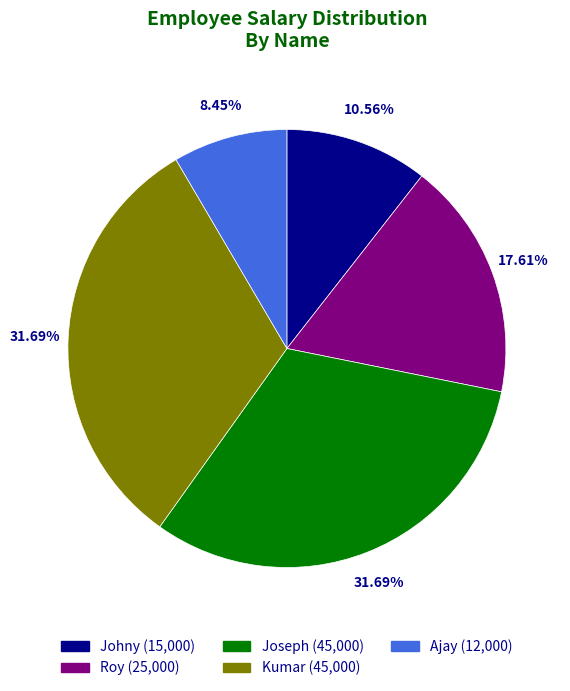

Combined, do Johny and Kumar account for over 50%?

No